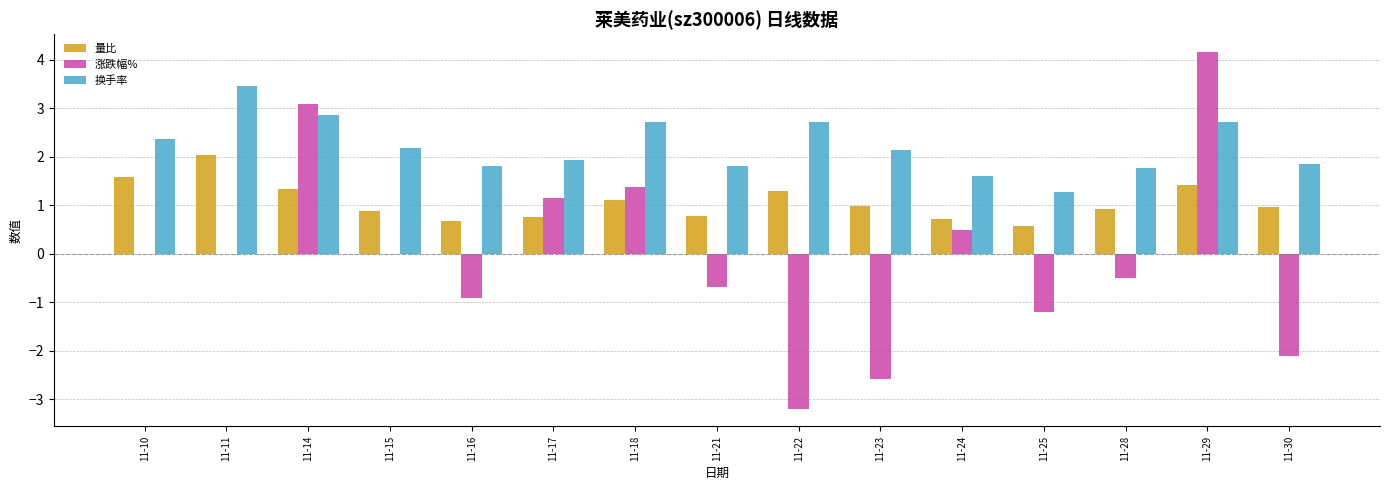

What is the maximum value for 换手率?

3.5